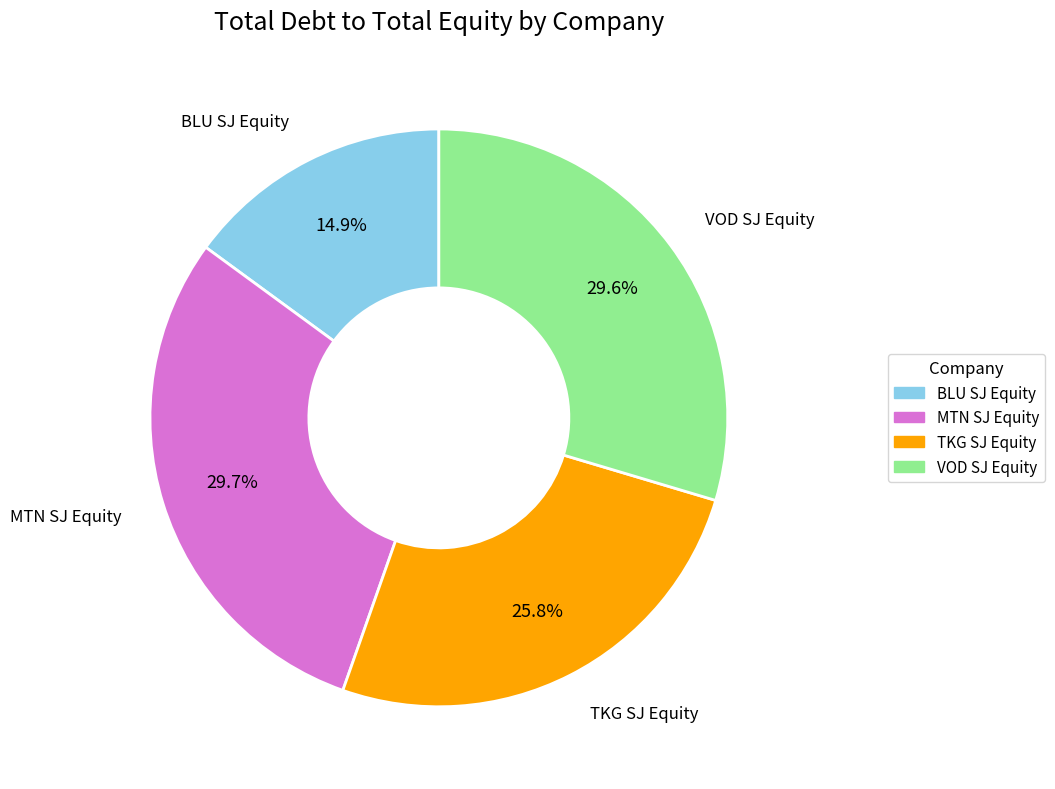

To the nearest percent, what percentage of the pie is MTN SJ Equity?

30%